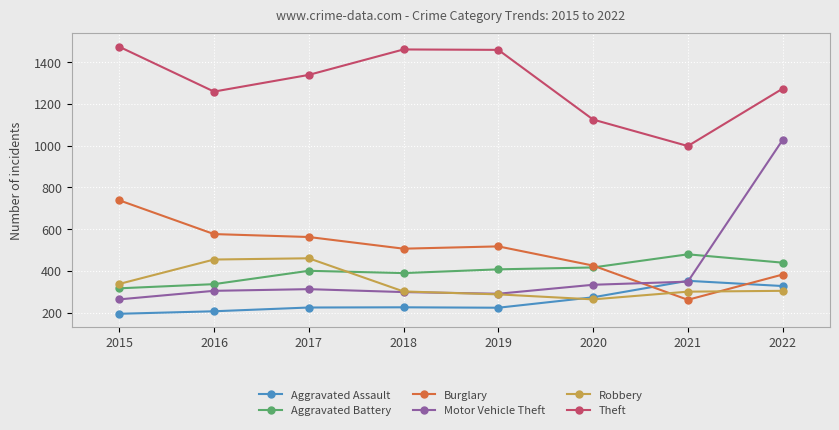

Does the chart display data point markers on the line(s)?

Yes